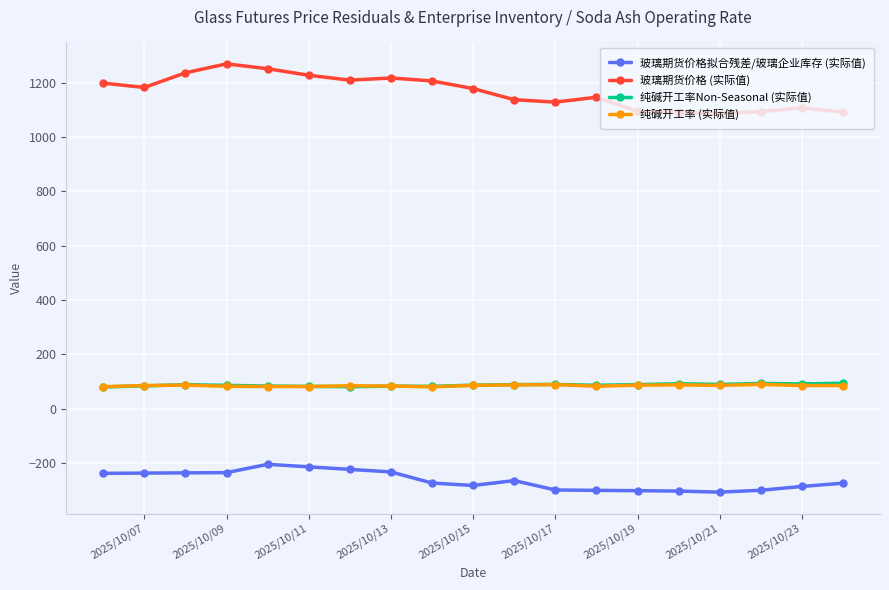

What is the smallest value displayed?

-307.8